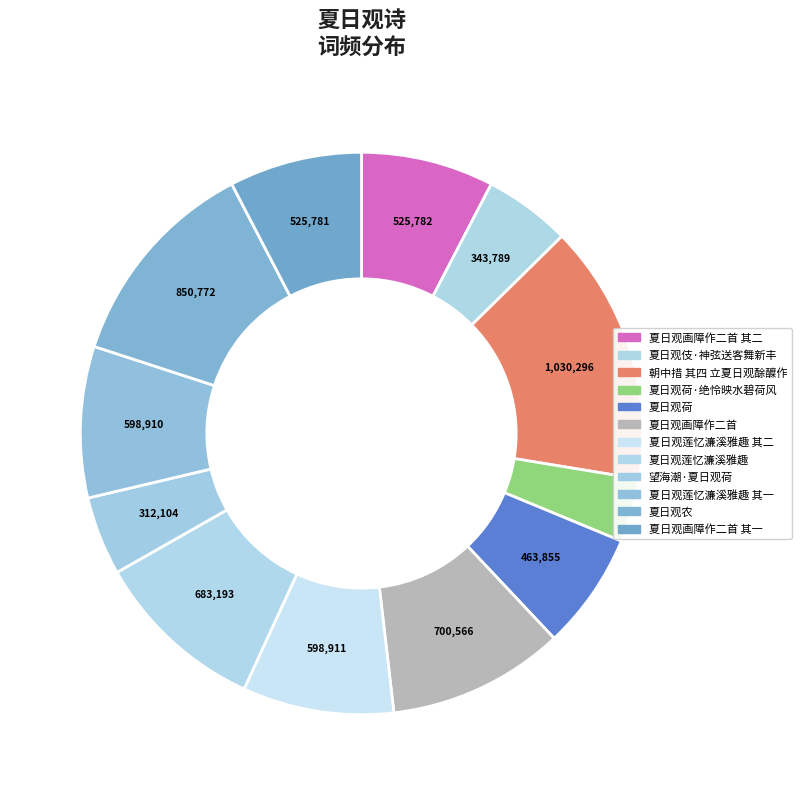

Which slice is the largest?

朝中措 其四 立夏日观酴醾作